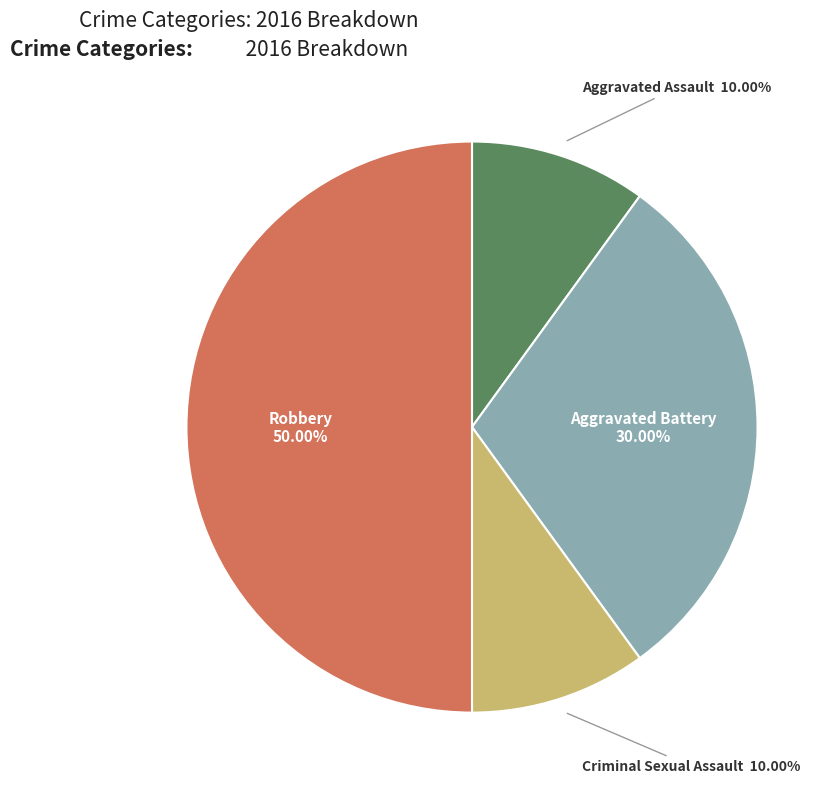

How many slices are in this pie chart?

4